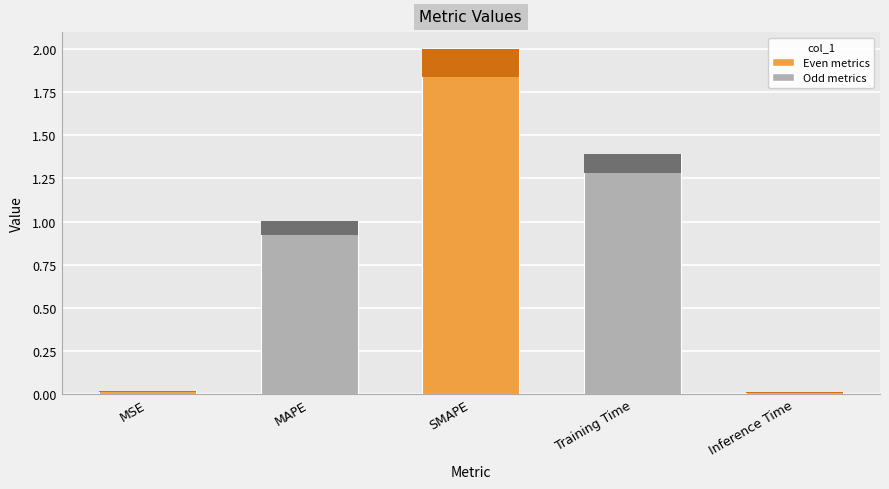

How many categories are shown in the chart?

5